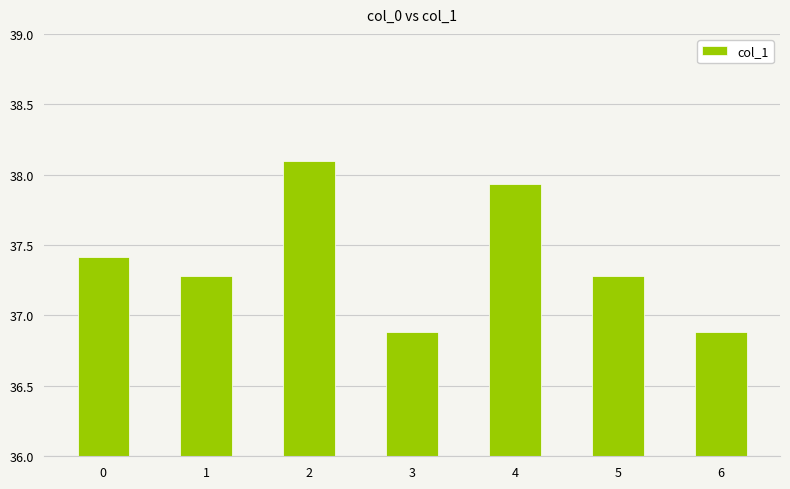

What is the value of the 4th bar from the left?

36.9